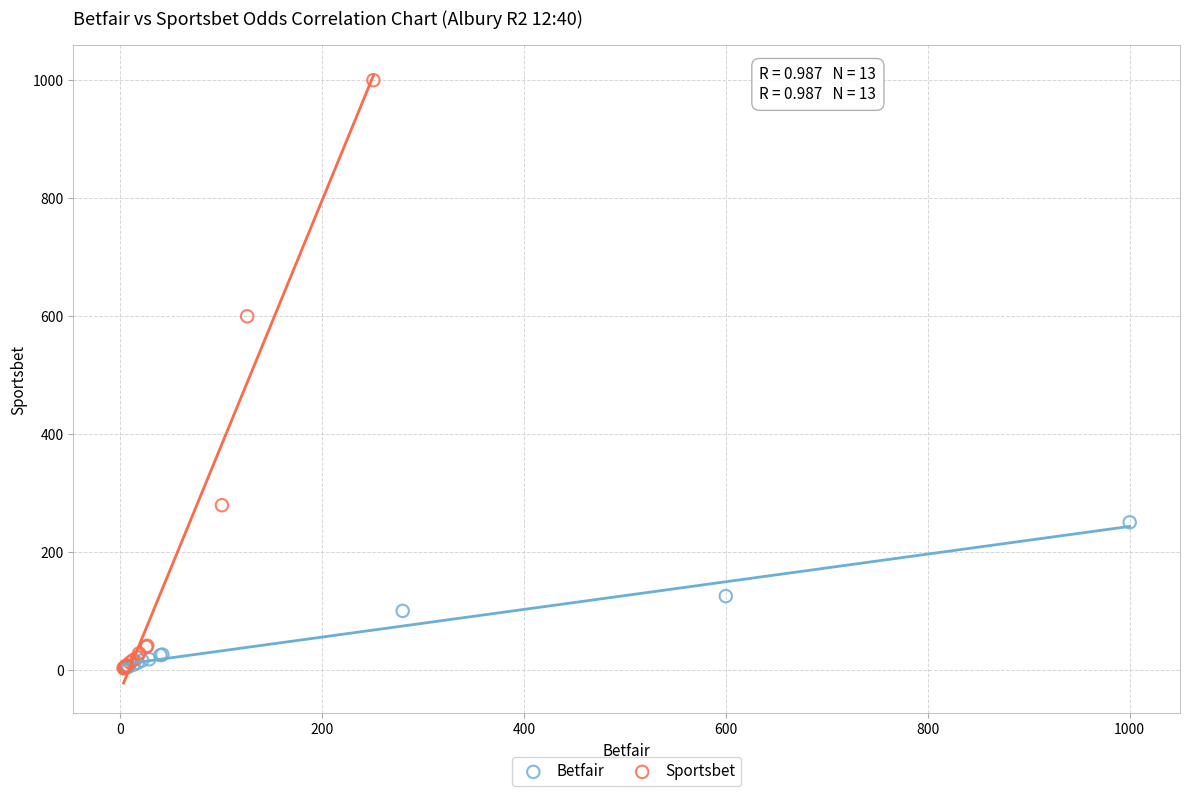

Which series contains the highest Y value?

Sportsbet